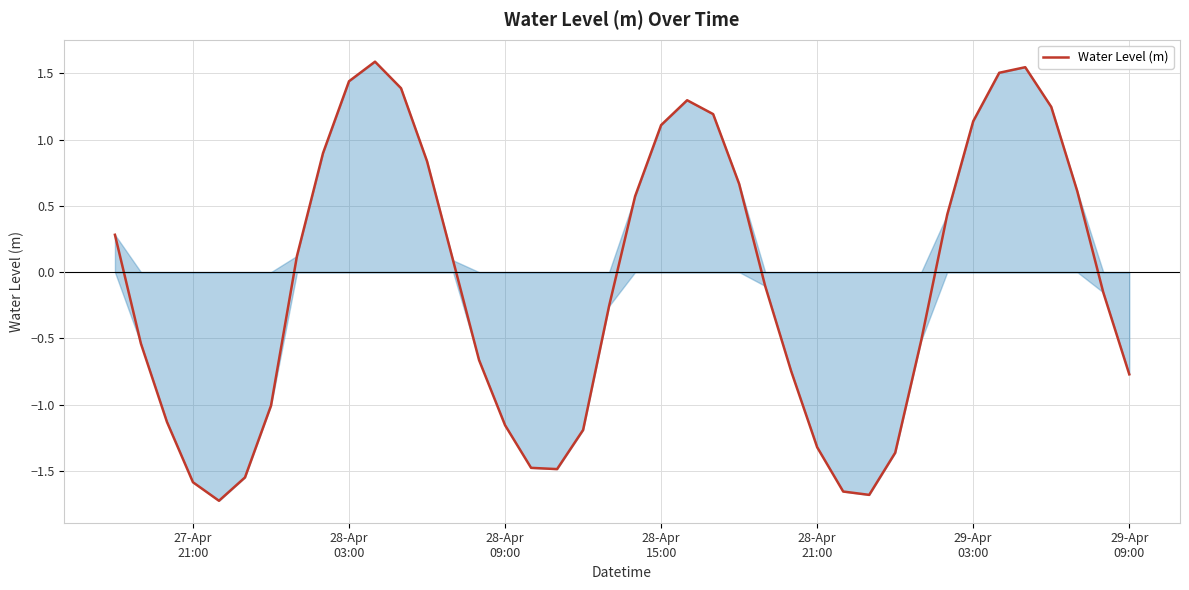

What is the maximum value shown in the chart?

1.6